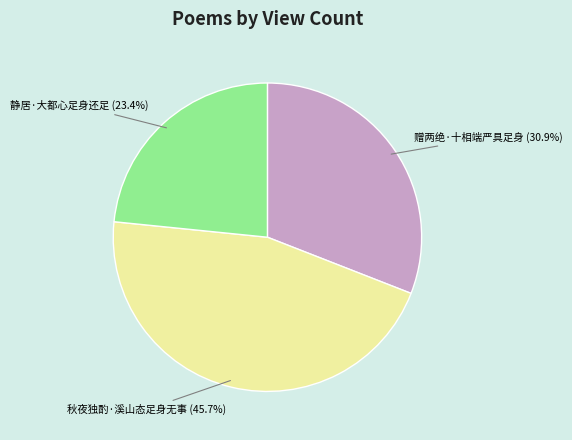

Is there any slice that represents more than half of the pie?

No